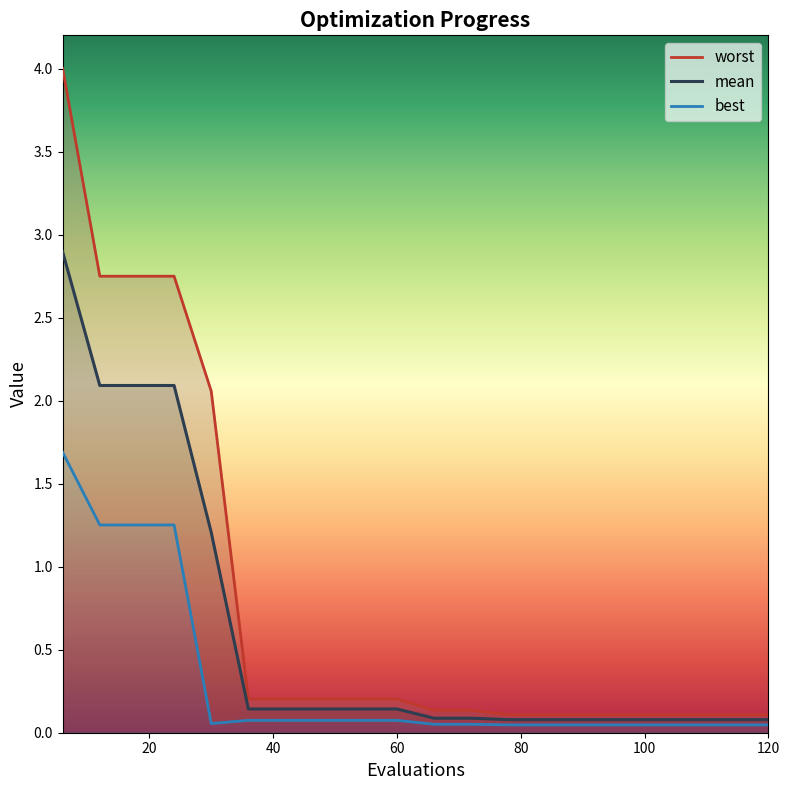

What is the total value across all series at 6?

8.6